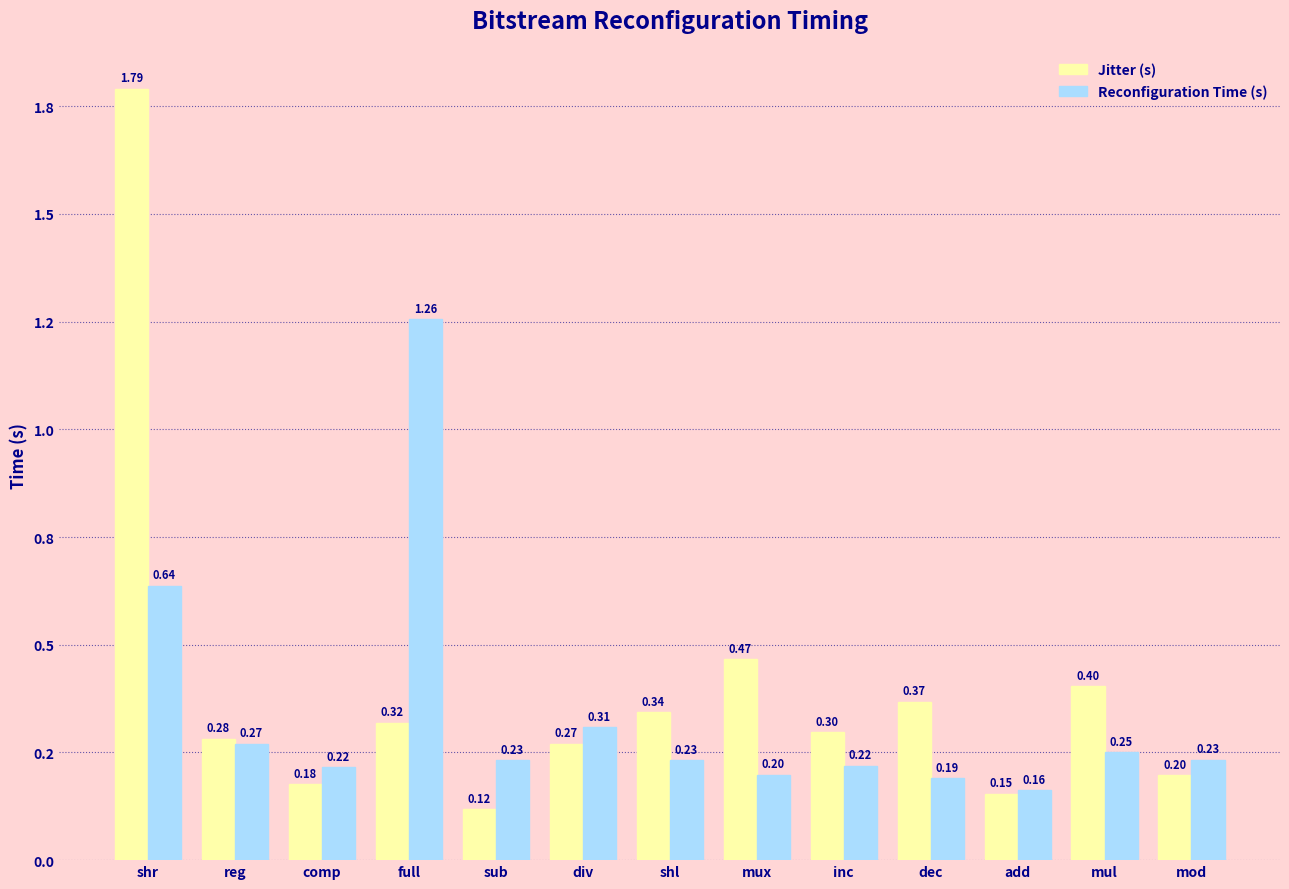

Are the bars horizontal?

No